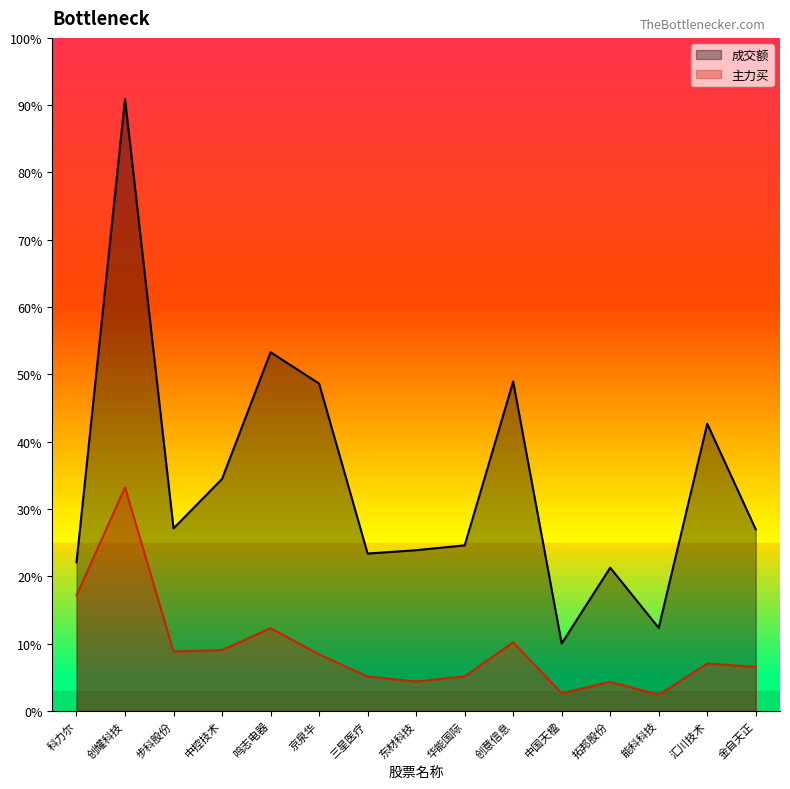

What is the greatest value displayed?

908610757